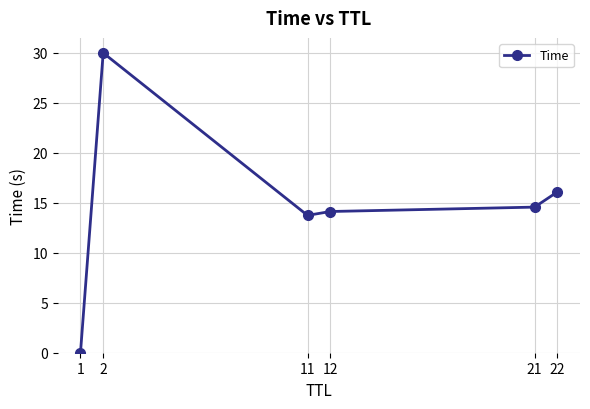

How many categories are shown in the chart?

6